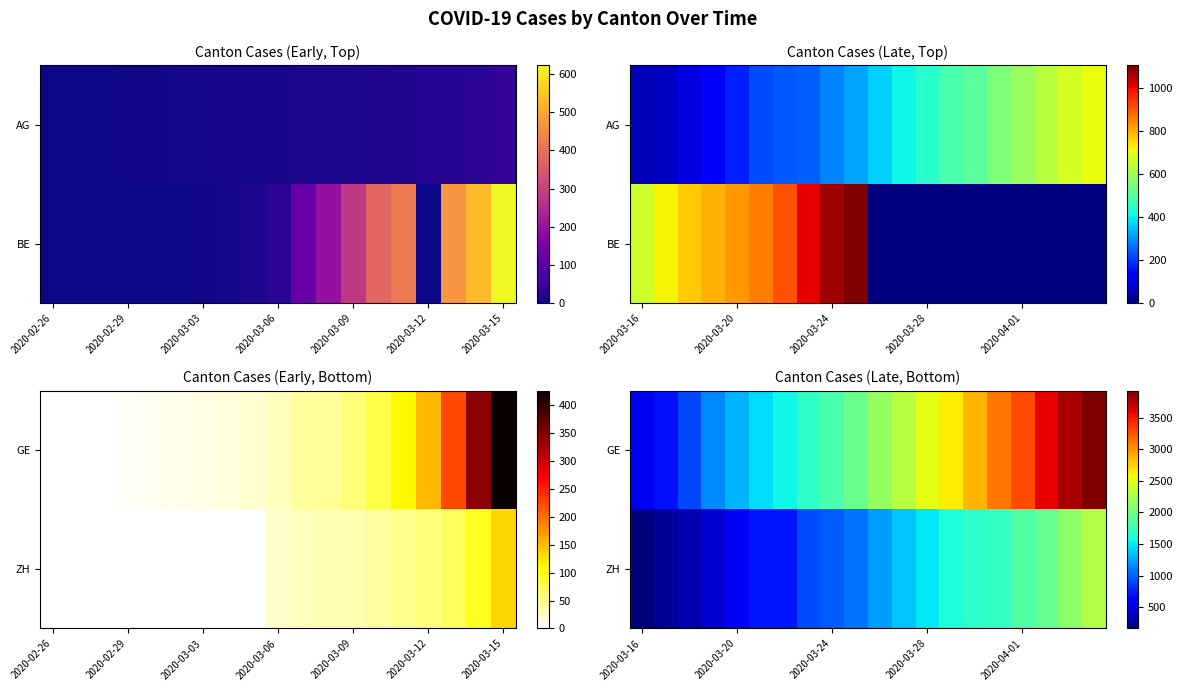

What is the total value across all series at 7?

2621